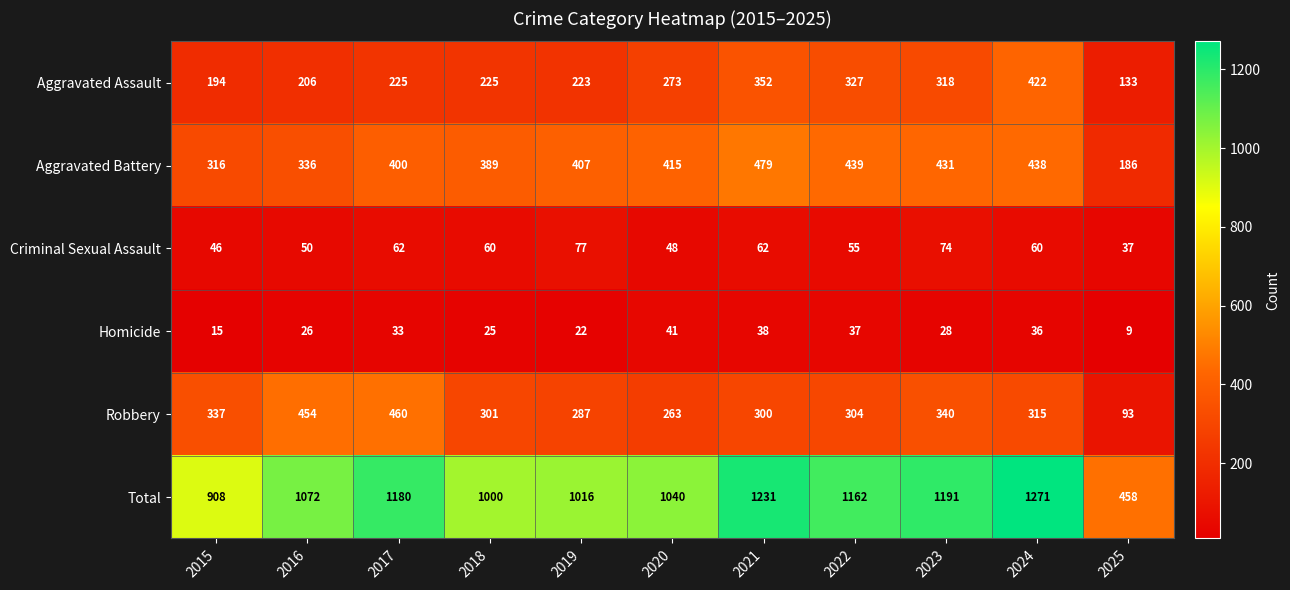

At which label does Criminal Sexual Assault first exceed 60?

2017